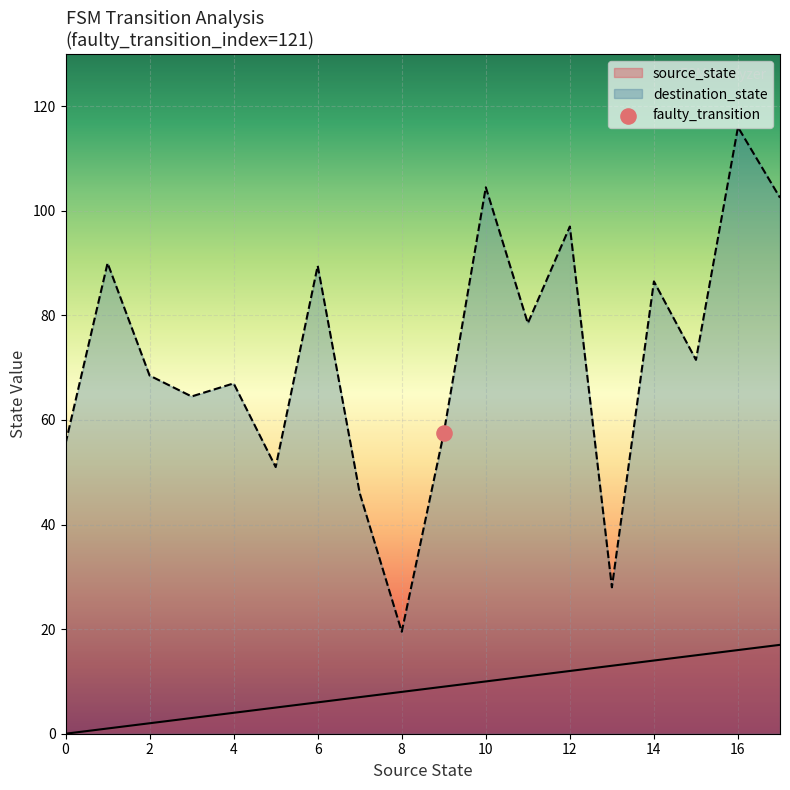

Which series reaches the minimum Y coordinate?

source_state